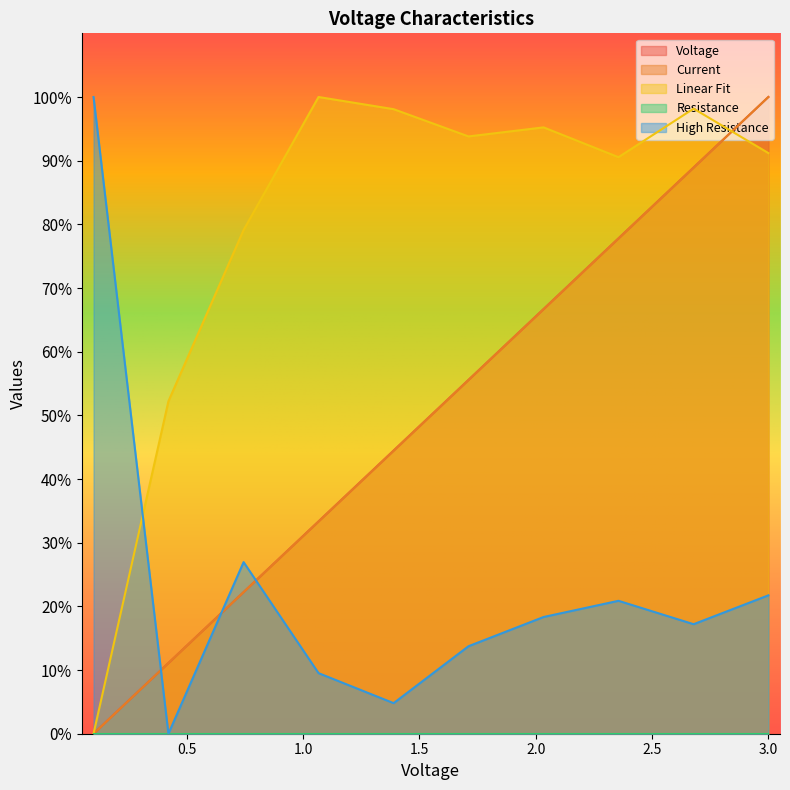

How many positive values does the Linear Fit series have?

9